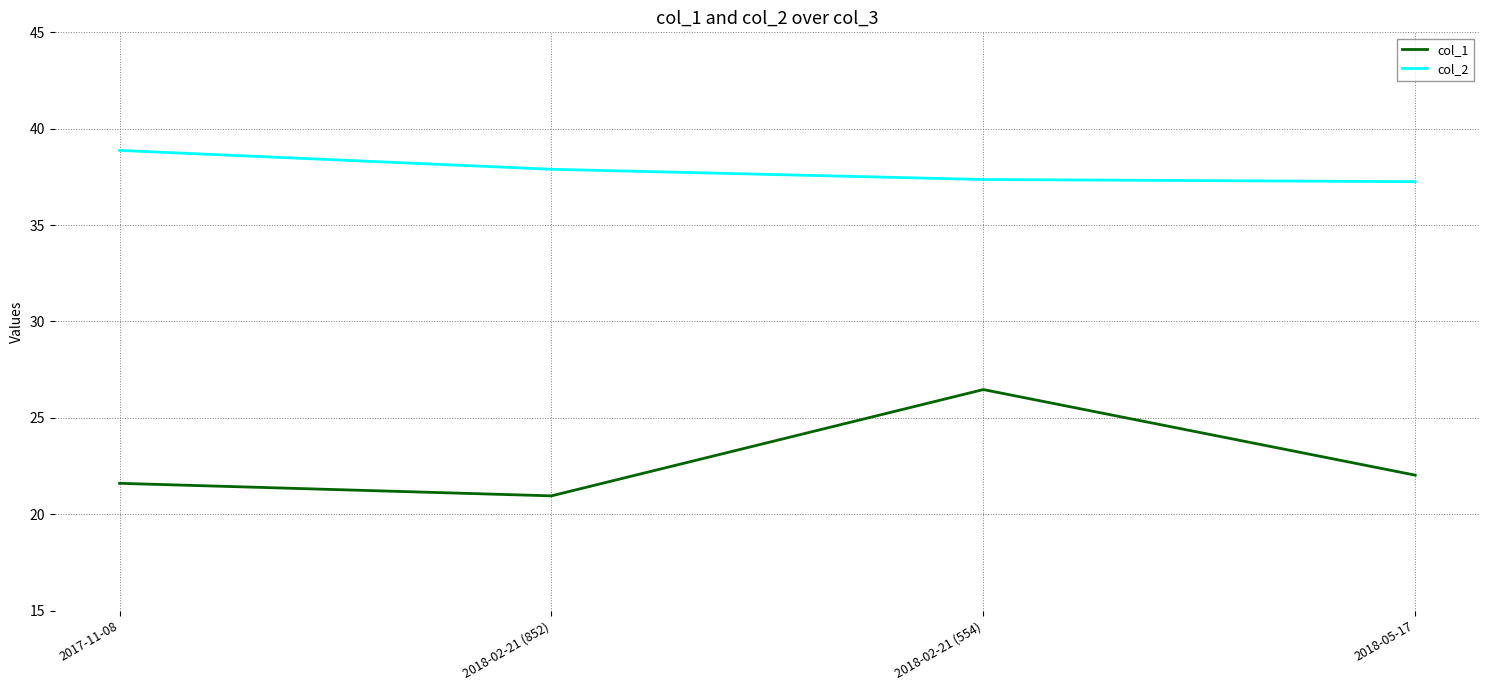

How many series are shown in this chart?

2